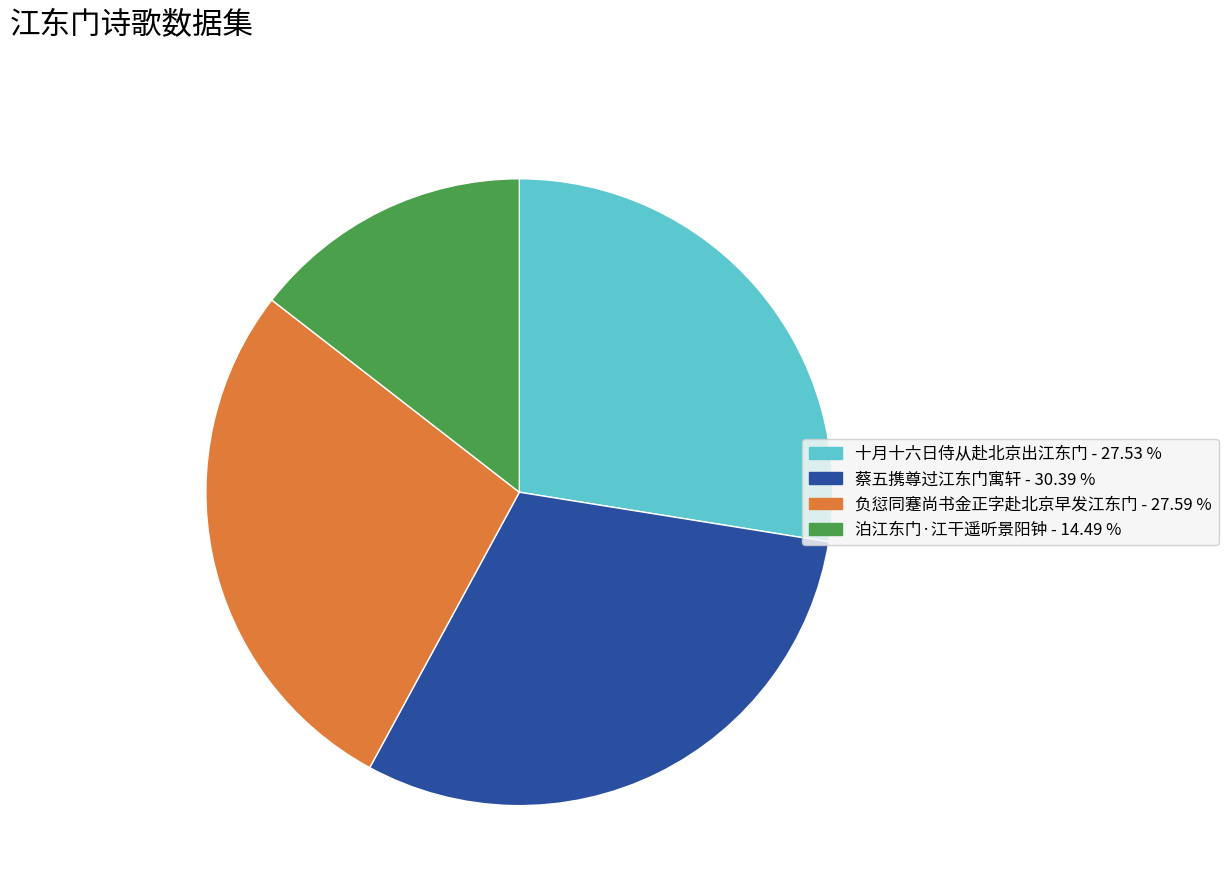

Approximately how many times larger is the value at 泊江东门·江干遥听景阳钟 compared to 蔡五携尊过江东门寓轩?

0.5